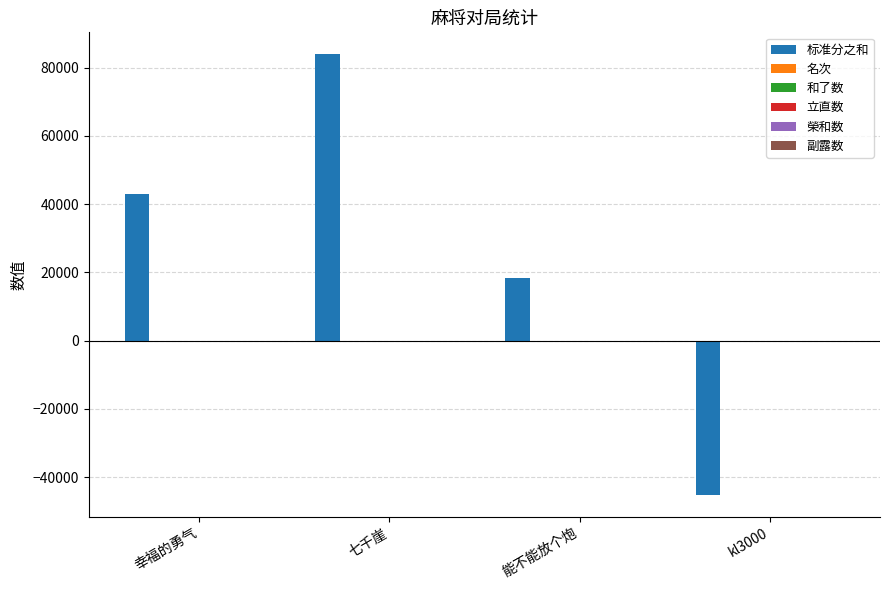

At which category is the sum across all series the highest?

七千崖